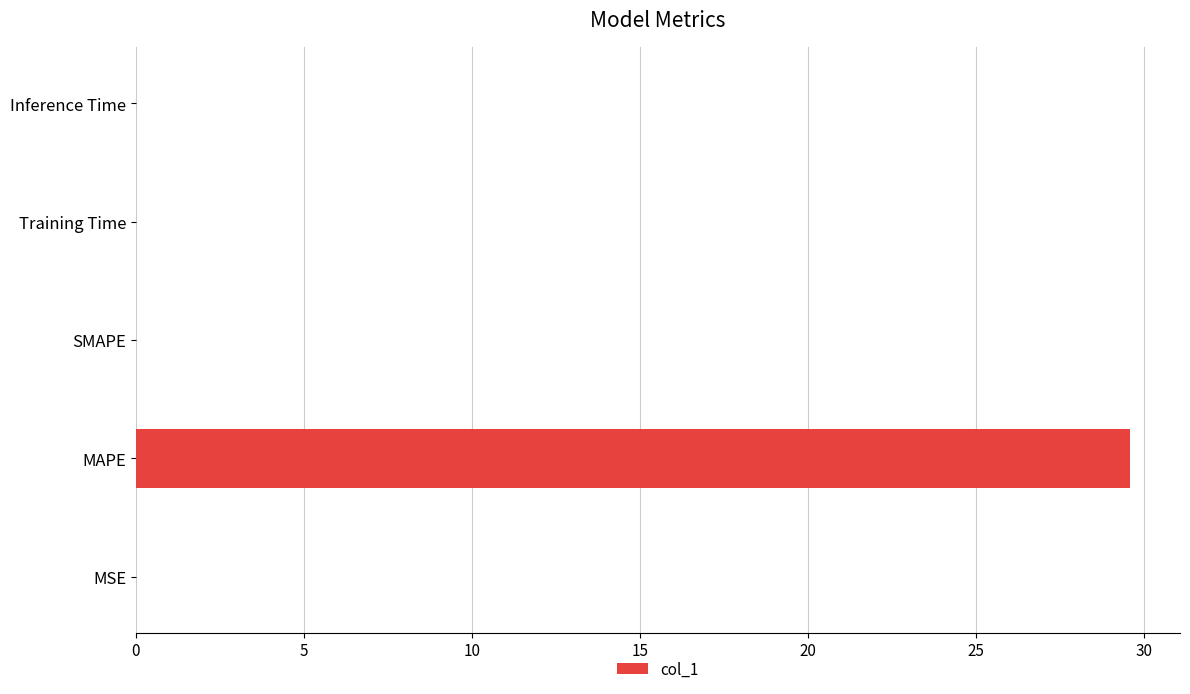

Are the bars grouped side by side (vs. stacked)?

No